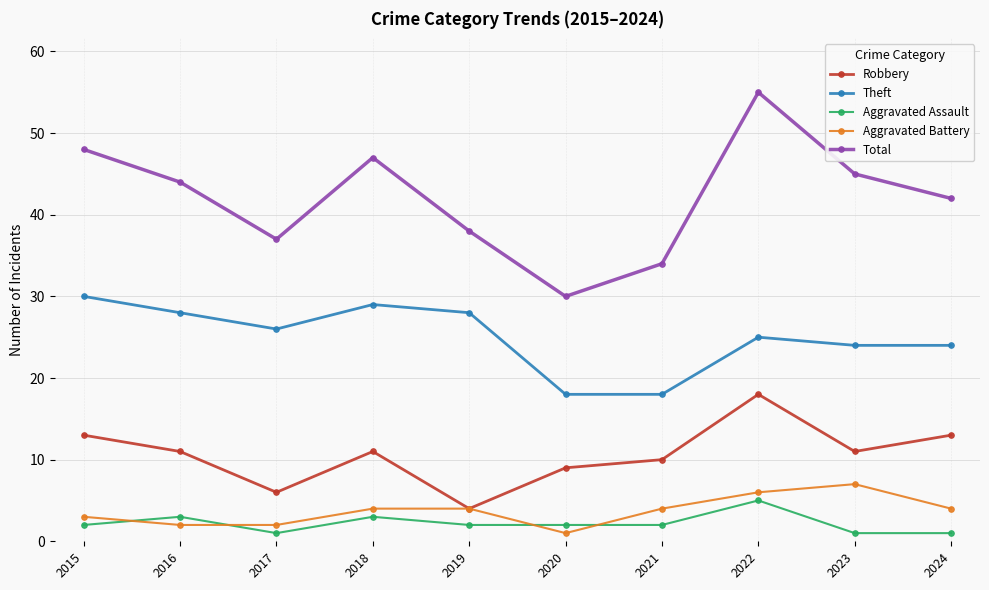

Reading left to right, list all the values displayed in this chart.

Robbery: 2015=13	2016=11	2017=6	2018=11	2019=4	2020=9	2021=10	2022=18	2023=11	2024=13
Theft: 2015=30	2016=28	2017=26	2018=29	2019=28	2020=18	2021=18	2022=25	2023=24	2024=24
Aggravated Assault: 2015=2	2016=3	2017=1	2018=3	2019=2	2020=2	2021=2	2022=5	2023=1	2024=1
Aggravated Battery: 2015=3	2016=2	2017=2	2018=4	2019=4	2020=1	2021=4	2022=6	2023=7	2024=4
Total: 2015=48	2016=44	2017=37	2018=47	2019=38	2020=30	2021=34	2022=55	2023=45	2024=42